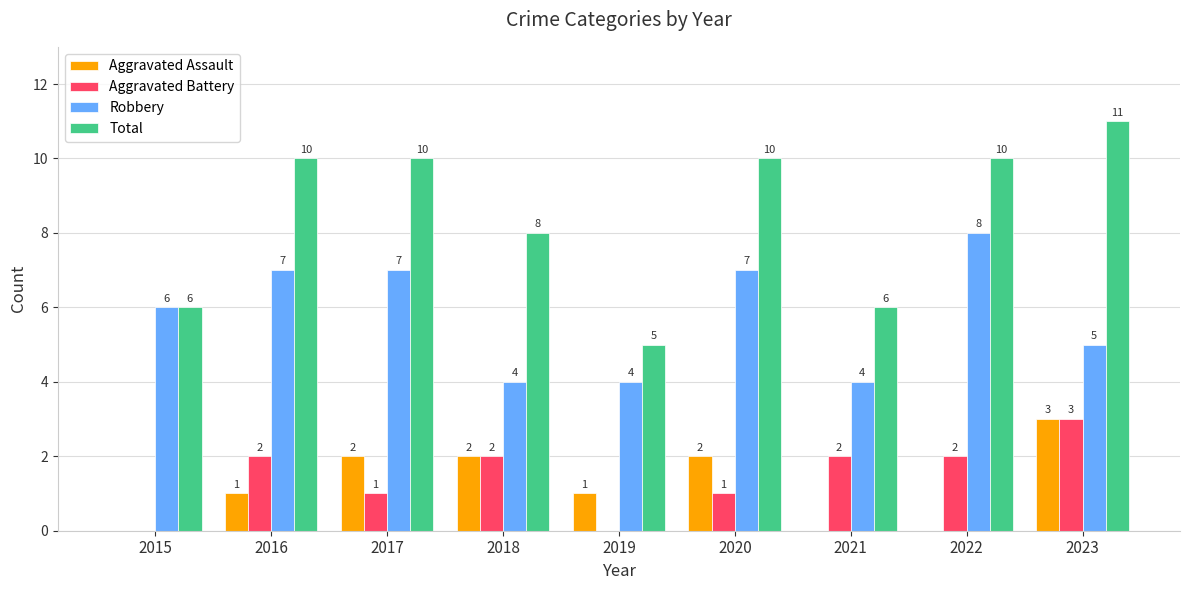

Is it true that Aggravated Assault equals 0 at 2019?

False